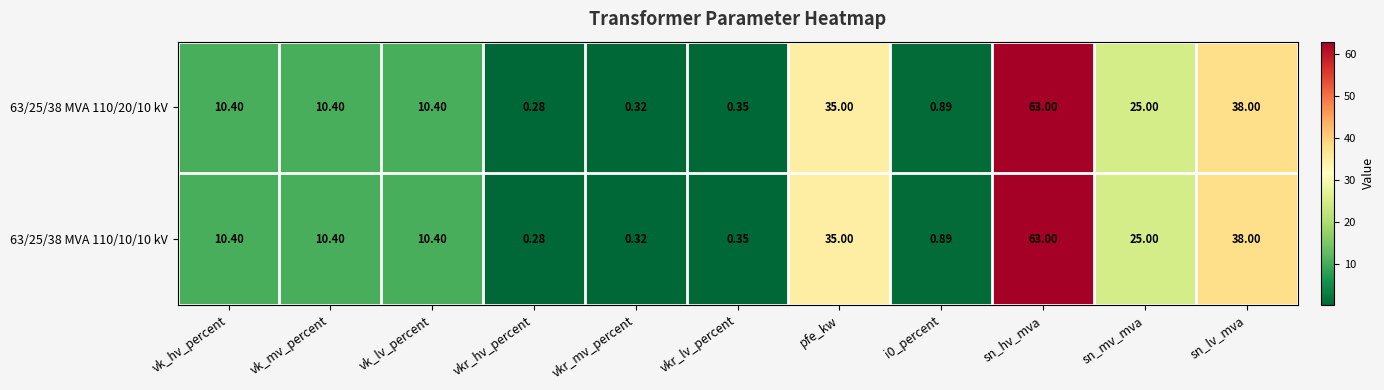

What is the maximum value shown in the chart?

63.0